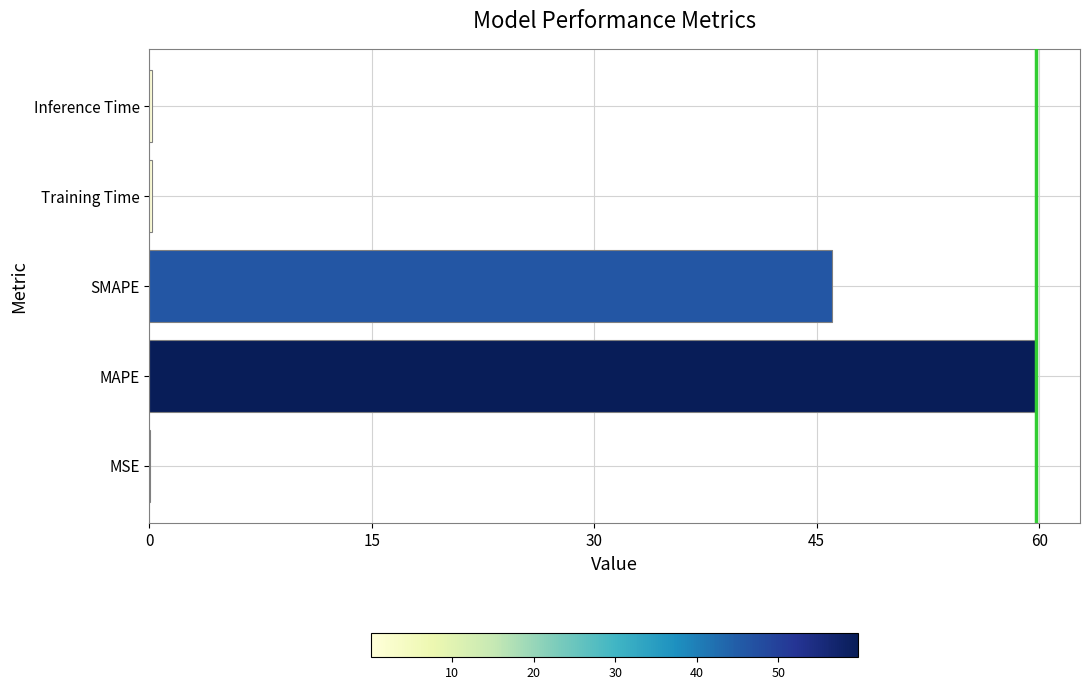

Between MAPE and SMAPE, which is larger?

MAPE